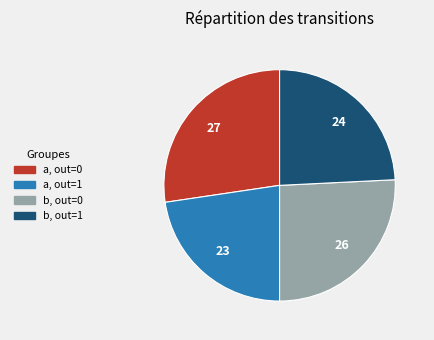

What is the smallest slice in the pie chart?

a, out=1